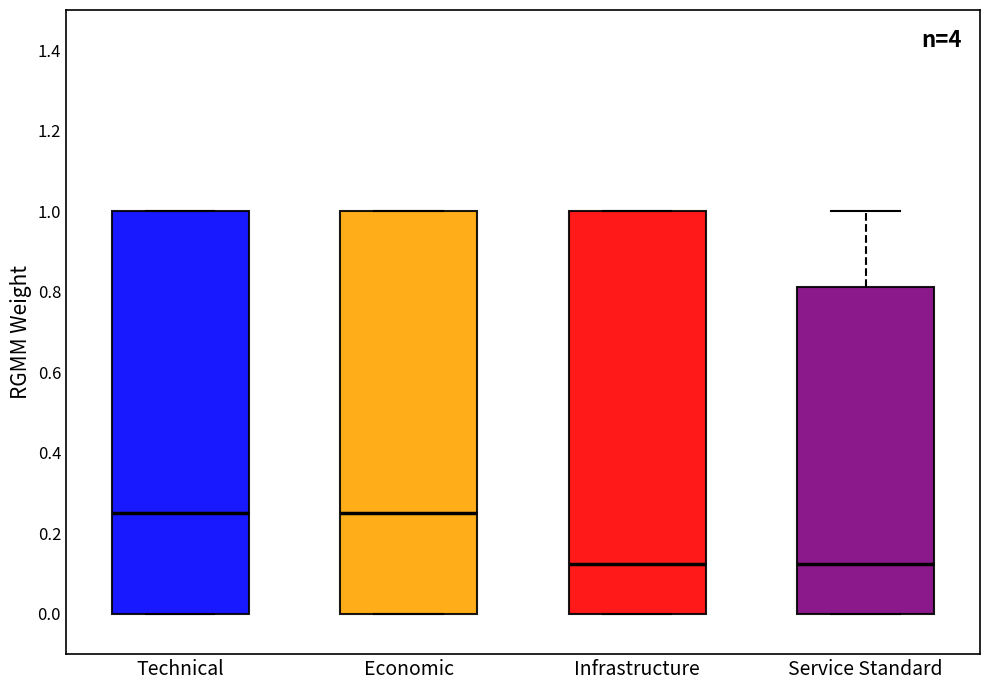

Reading left to right, read every box against the y-axis: the position of its median line, the range the box covers, and the ends of its whiskers. The values are not printed on the chart, so give them approximately, as read against the axis.

Technical: median 0.26, box 0.00 to 1.00, whiskers 0.00 to 1.00
Economic: median 0.26, box 0.00 to 1.00, whiskers 0.00 to 1.00
Infrastructure: median 0.12, box 0.00 to 1.00, whiskers 0.00 to 1.00
Service Standard: median 0.12, box 0.00 to 0.82, whiskers 0.00 to 1.00